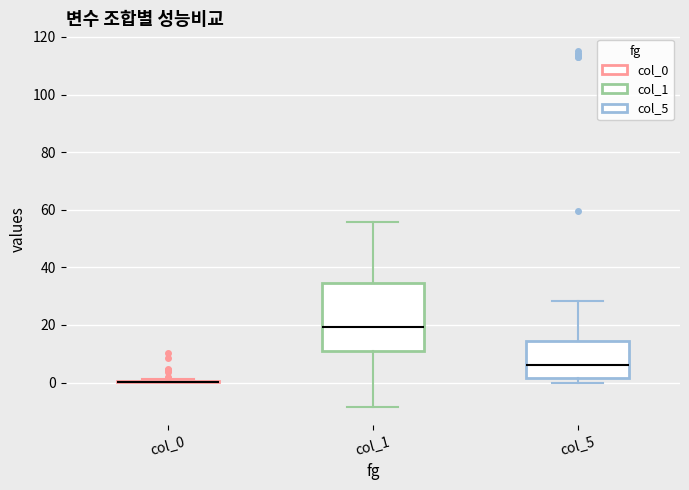

Reading left to right, read every box against the y-axis: the position of its median line, the range the box covers, and the ends of its whiskers. The values are not printed on the chart, so give them approximately, as read against the axis.

col_0: box collapsed to a line at 0, whiskers 0 to 2
col_1: median 20, box 10 to 34, whiskers -8 to 56
col_5: median 6, box 2 to 14, whiskers 0 to 28